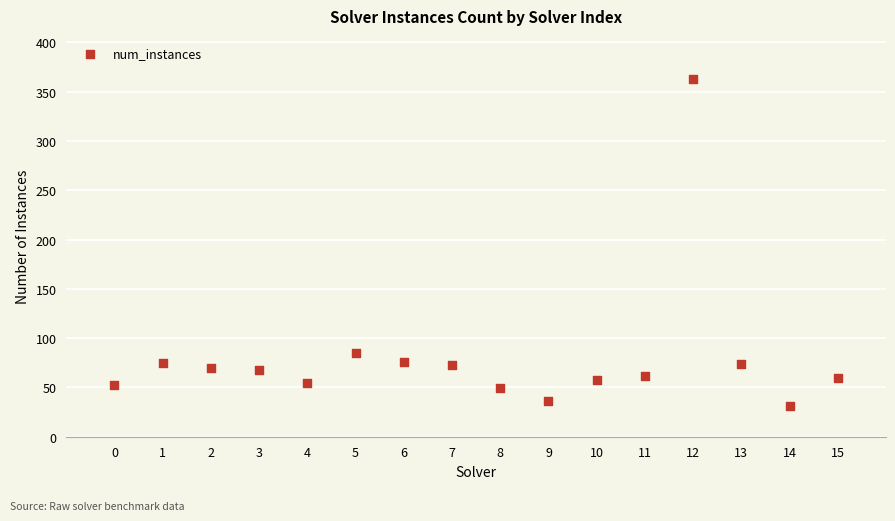

What Y value in the scatter plot is closest to 197?

85